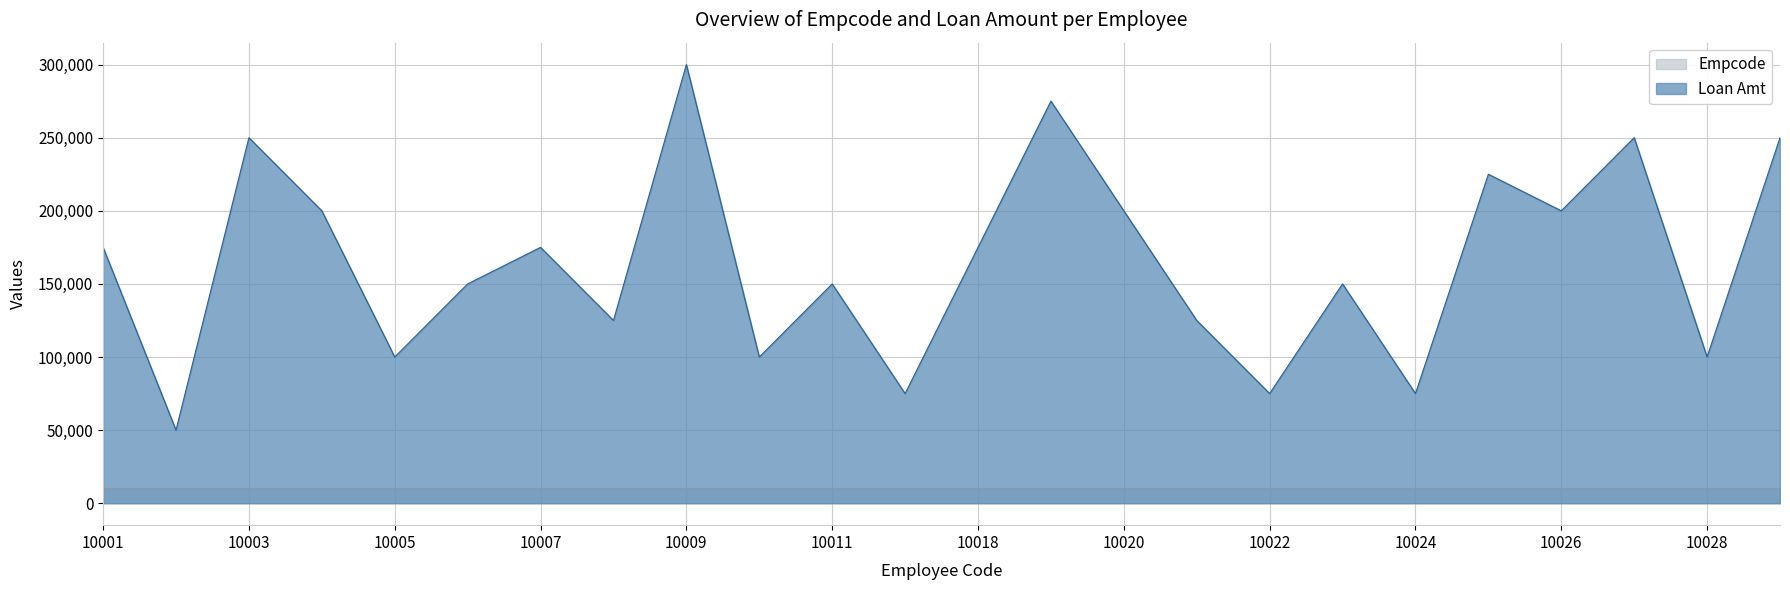

List the series in order of their overall mean, highest first.

Loan Amt, Empcode